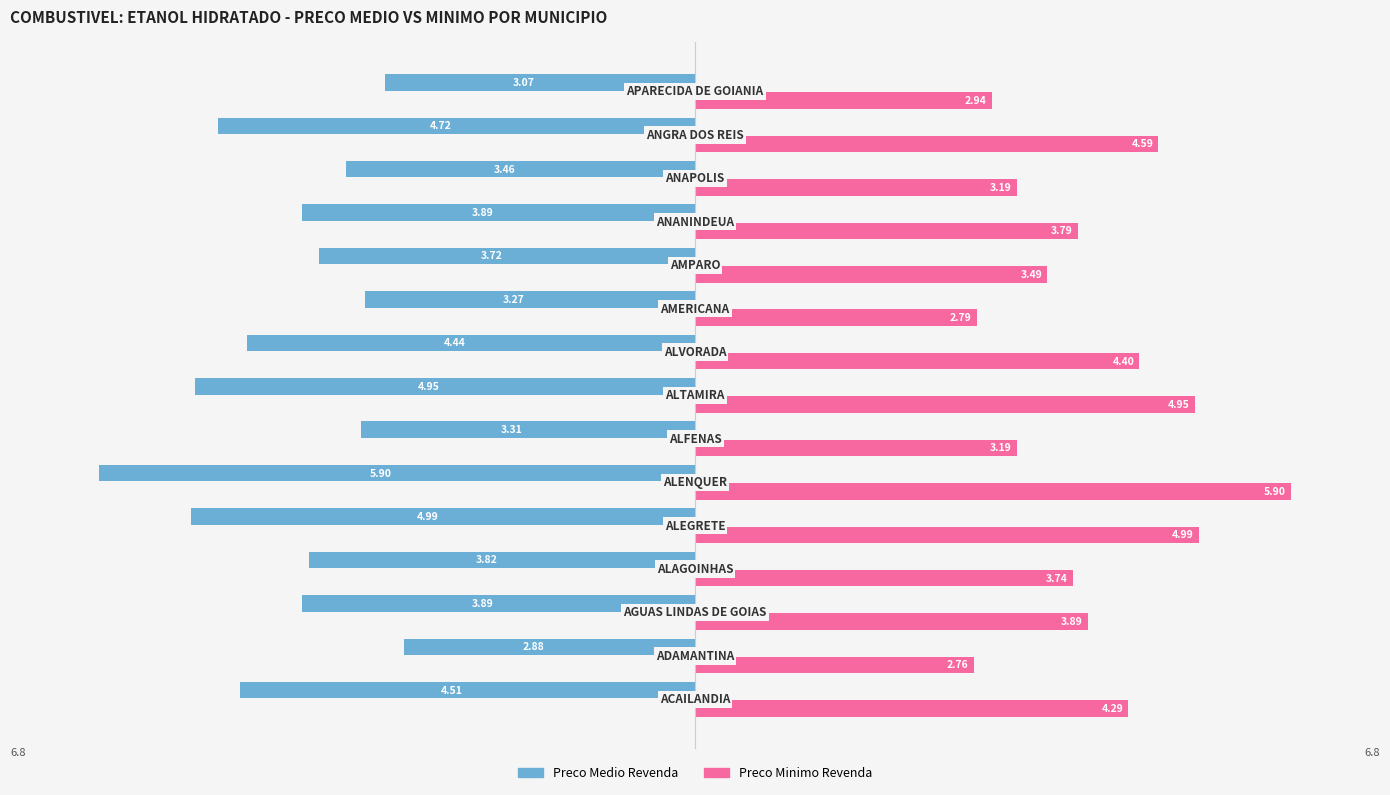

How many values in the Preco Medio Revenda series are below -3?

14